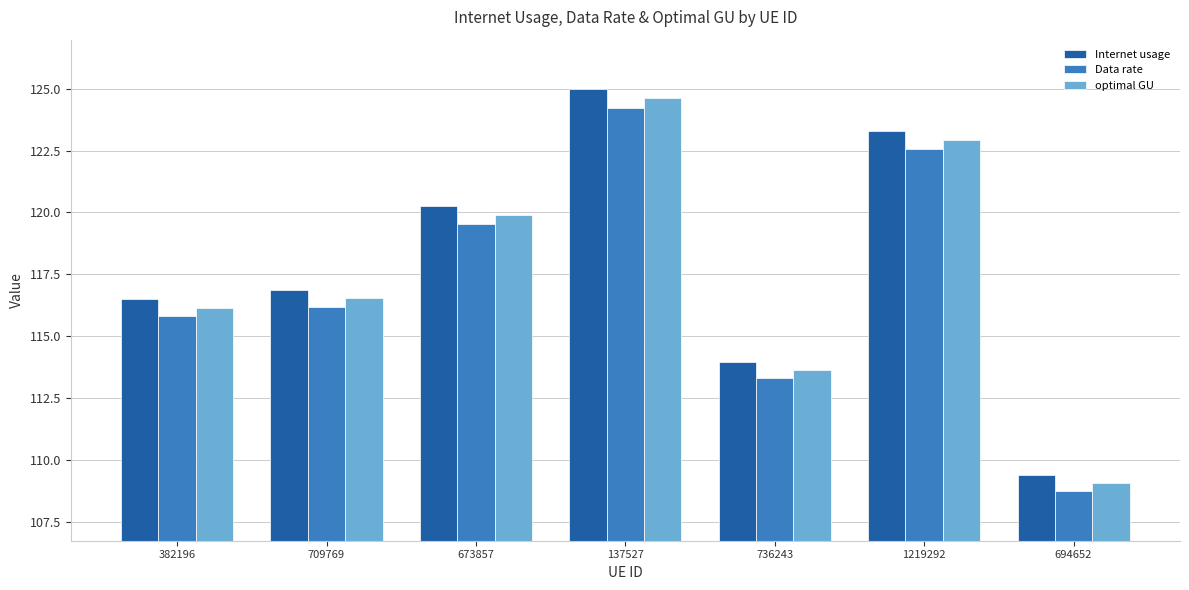

What is the highest value of the Internet usage series?

125.0